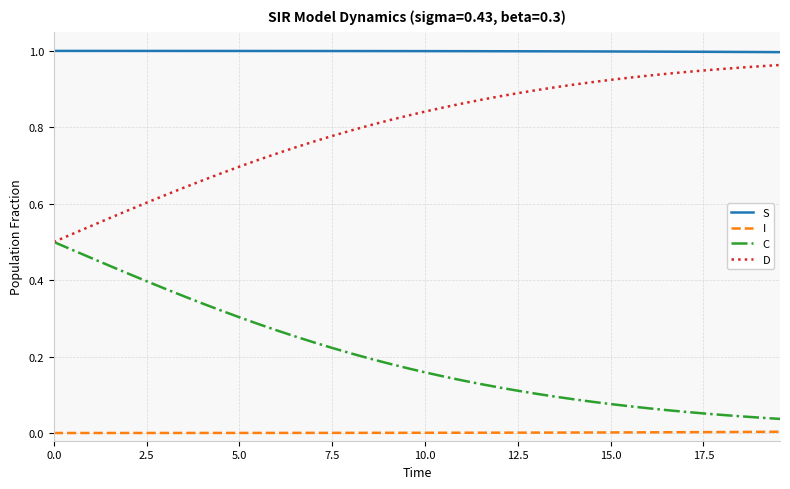

List the series in order of their overall mean, lowest first.

I, C, D, S